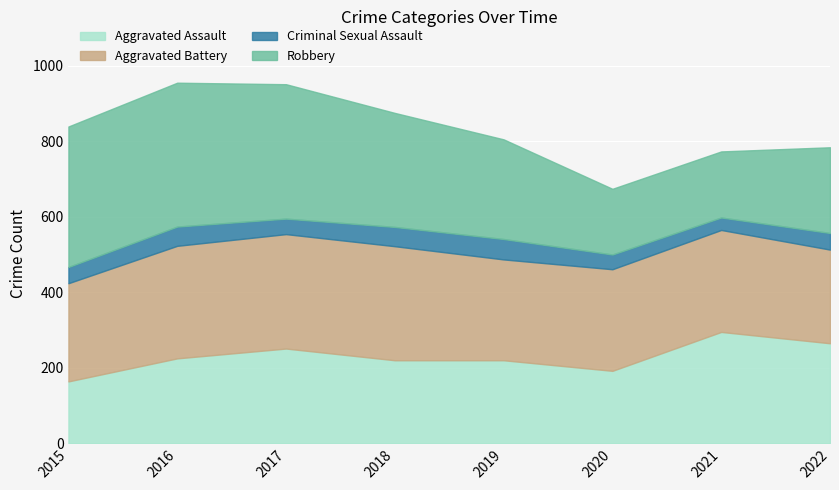

What is the difference between the Aggravated Battery values at 2022 and 2018?

54